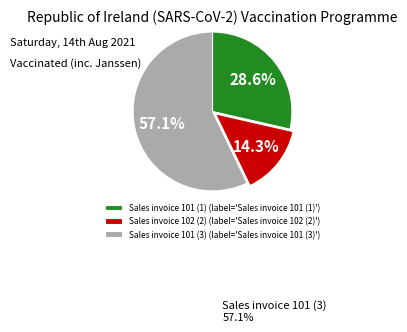

How much of the chart is everything except Sales invoice 102 (2)?

85.7%